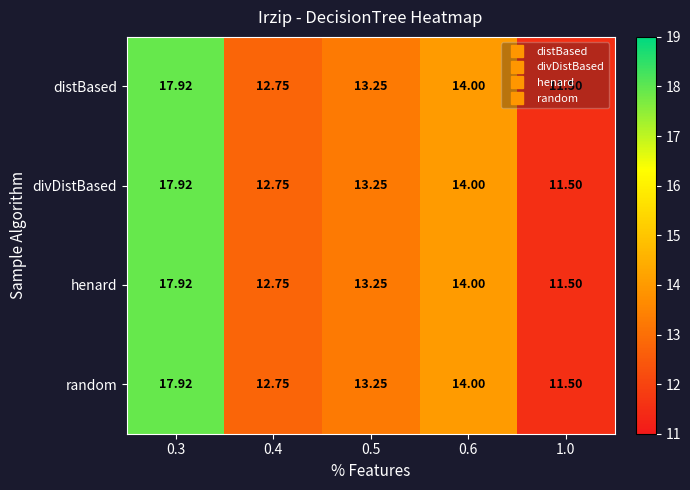

What is the smallest value displayed?

11.5